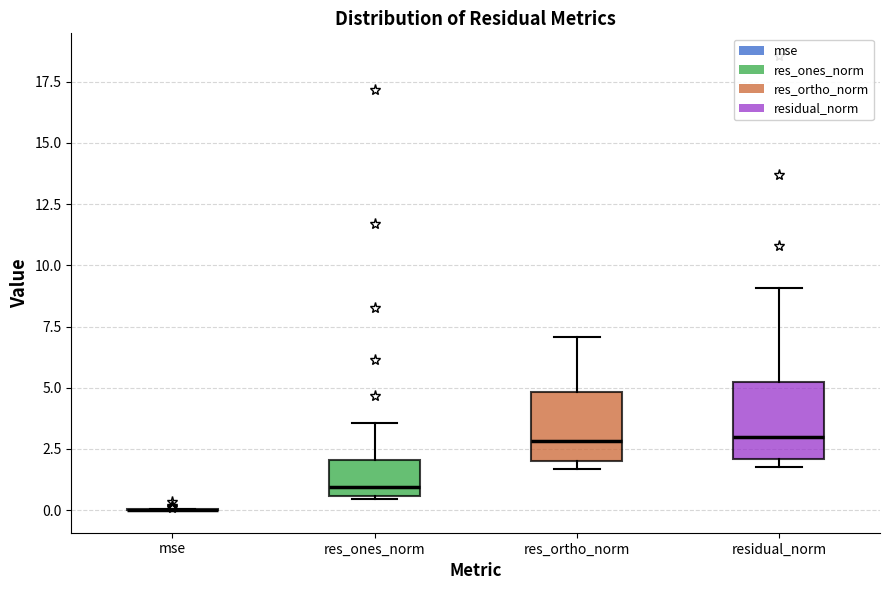

Reading left to right, transcribe this box plot: for each box, give where its median line is, the range the box spans, and where its two whiskers end, as read against the y-axis. The values are not printed on the chart, so give them approximately, as read against the axis.

mse: box collapsed to a line at 0.0, whiskers 0.0 to 0.0
res_ones_norm: median 1.0, box 0.5 to 2.0, whiskers 0.5 to 3.5
res_ortho_norm: median 3.0, box 2.0 to 5.0, whiskers 1.5 to 7.0
residual_norm: median 3.0, box 2.0 to 5.0, whiskers 1.5 to 9.0